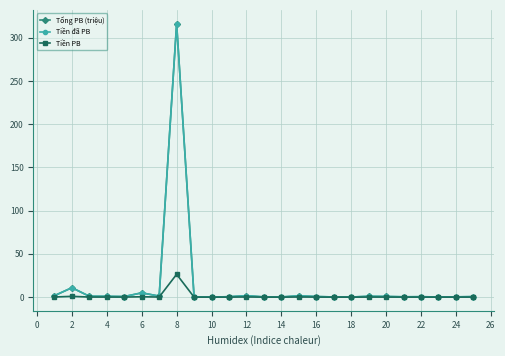

Does the chart have visible grid lines?

Yes